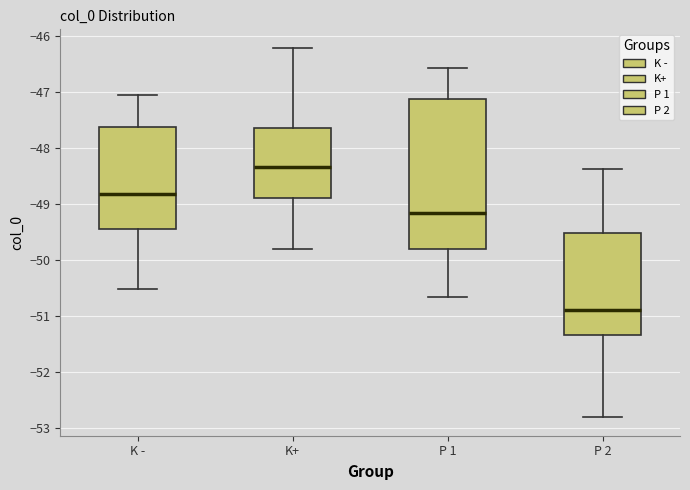

Which box's median line is the highest?

K+